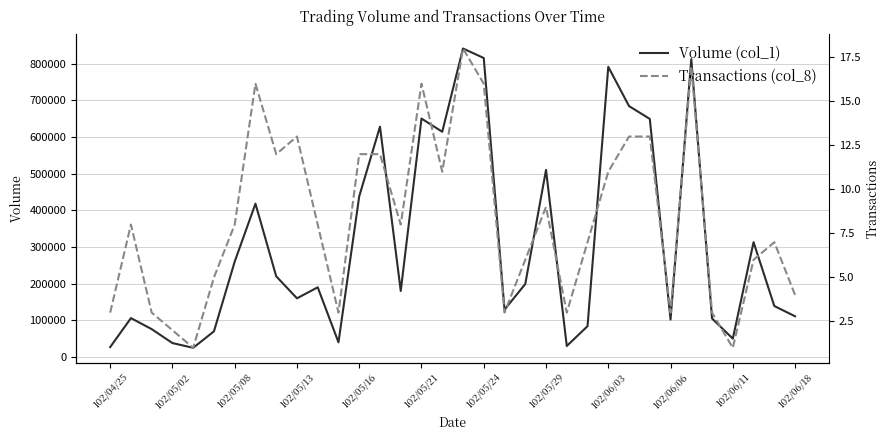

At how many categories does at least one series exceed 23000?

34